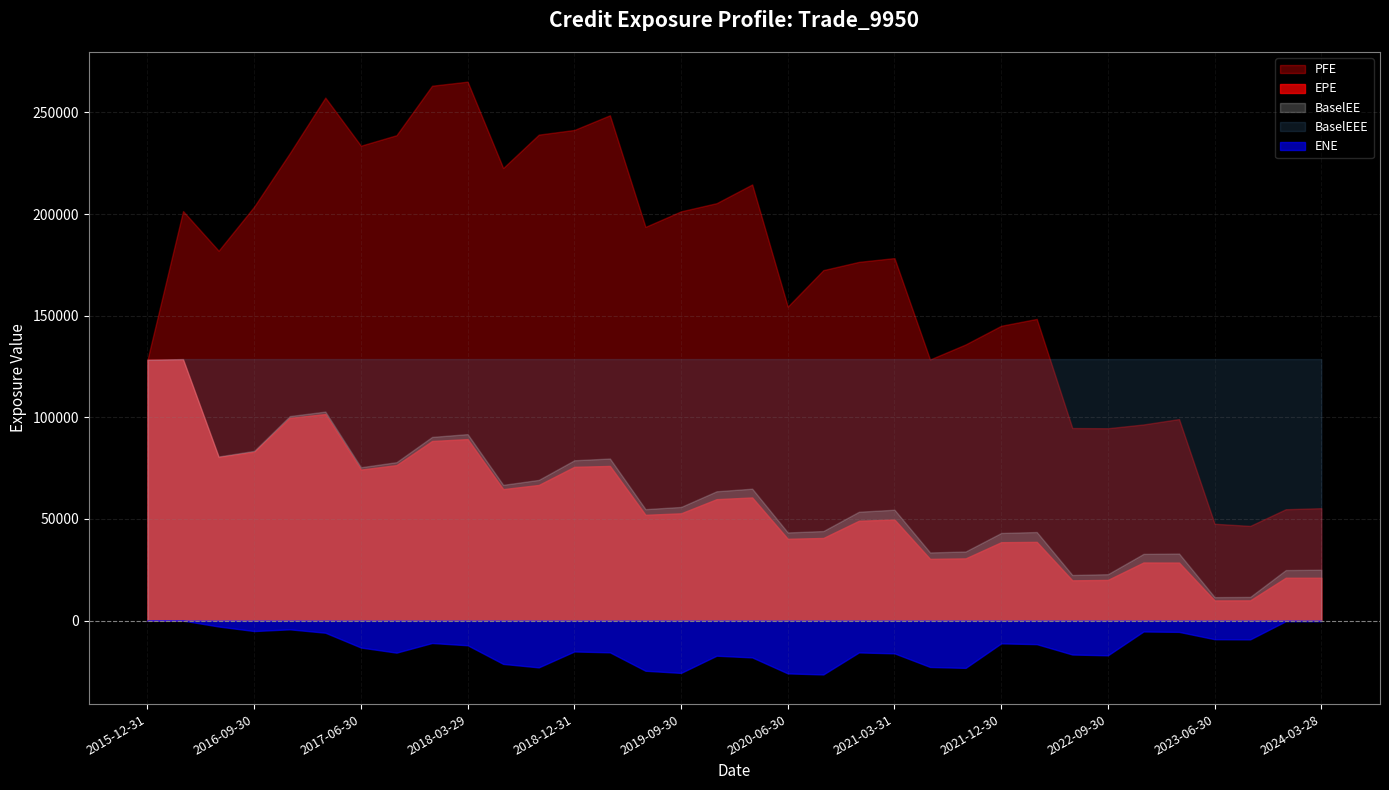

What is the sum of all BaselEE values?

2028616.1